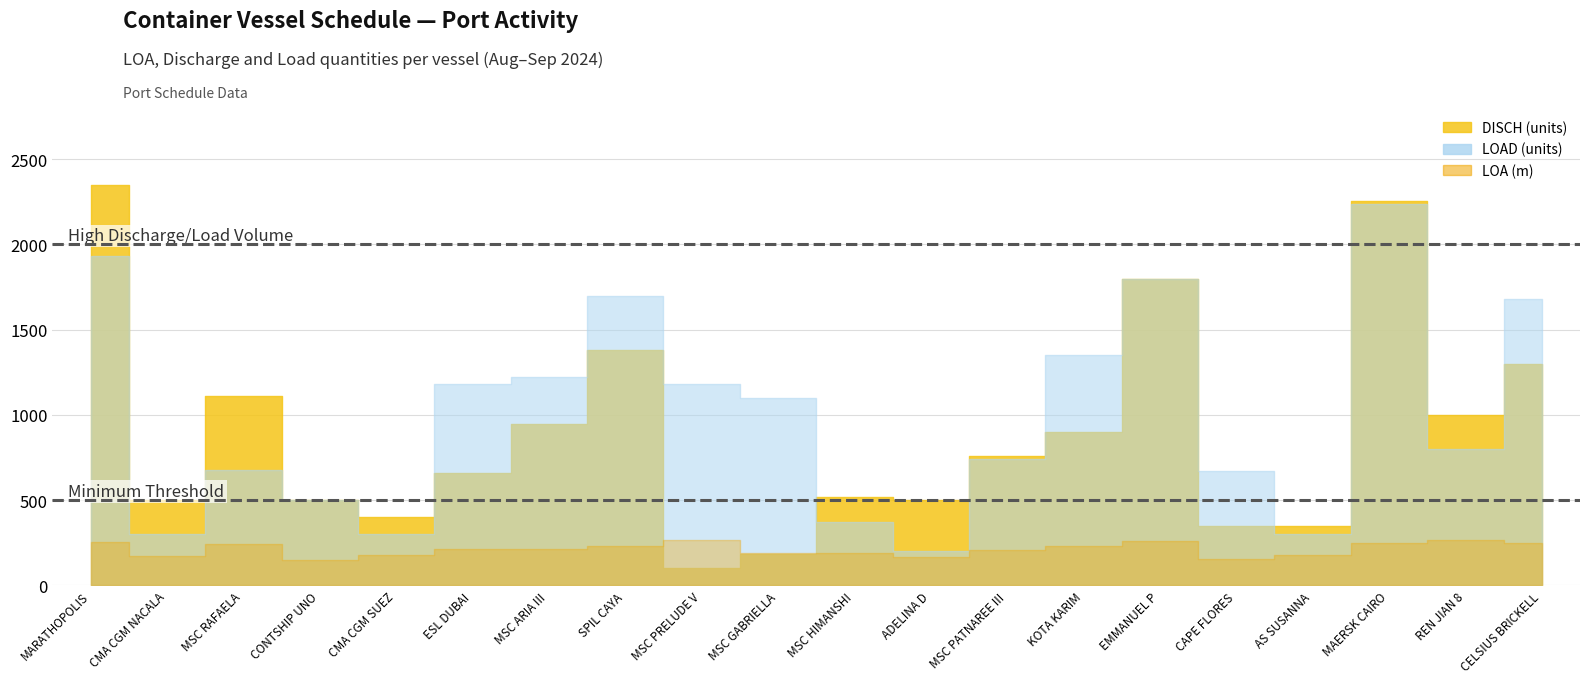

What is the sum of the LOAD values at MSC RAFAELA and REN JIAN 8?

1475.0